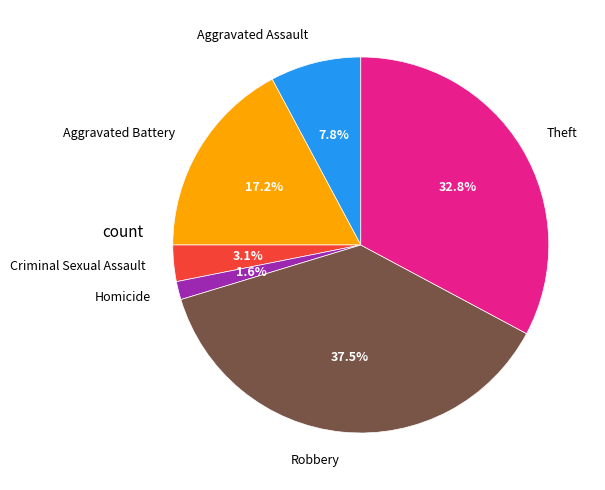

What portion of the pie excludes Aggravated Battery?

82.8%